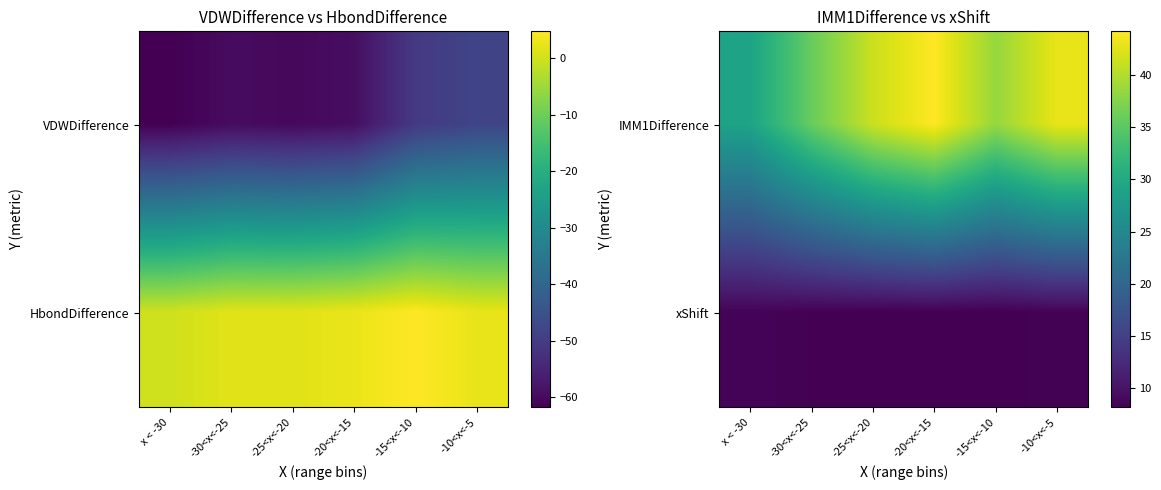

Count the xShift values in the range 8 to 9.

6